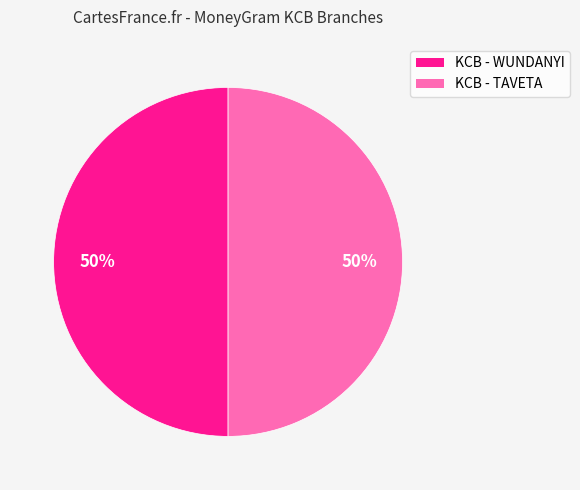

Is it true that KCB - TAVETA is 55% of the pie?

False